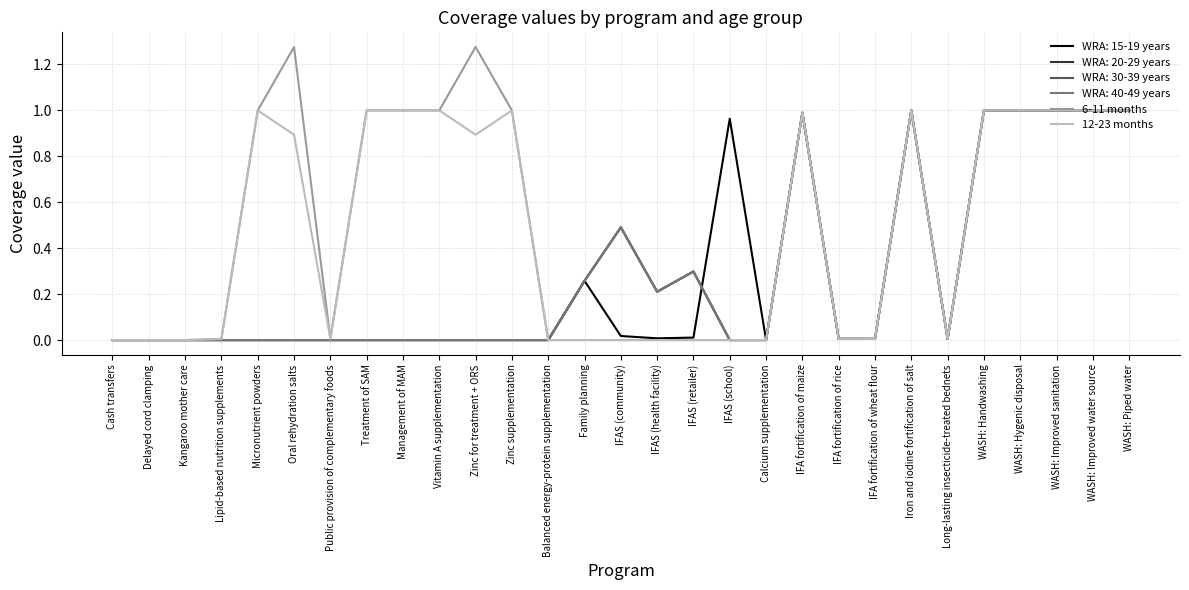

True or false: 12-23 months and 6-11 months cross at least once.

False